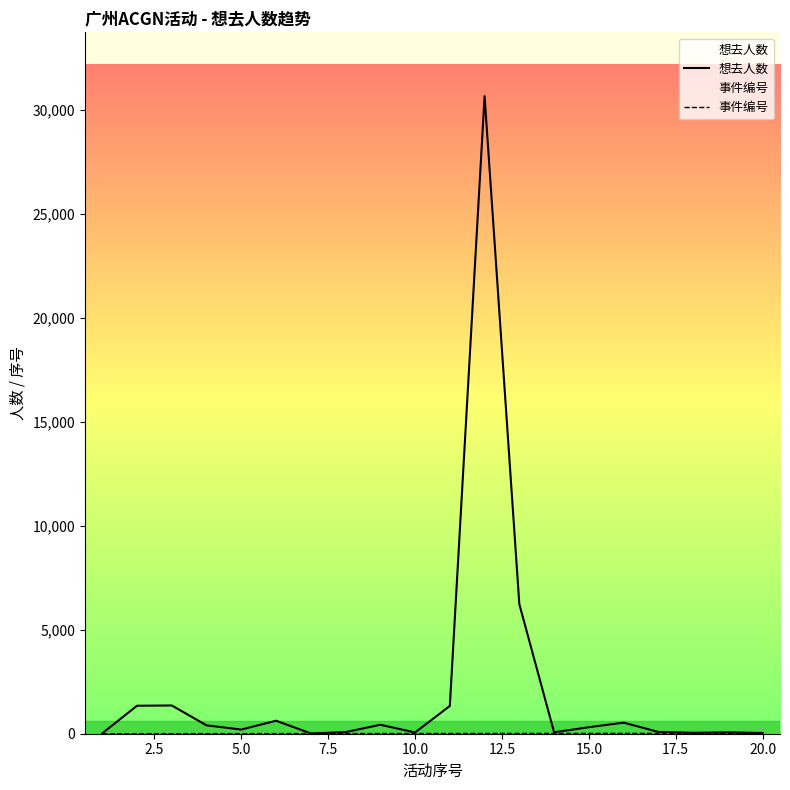

Which series has the largest range (max minus min)?

想去人数